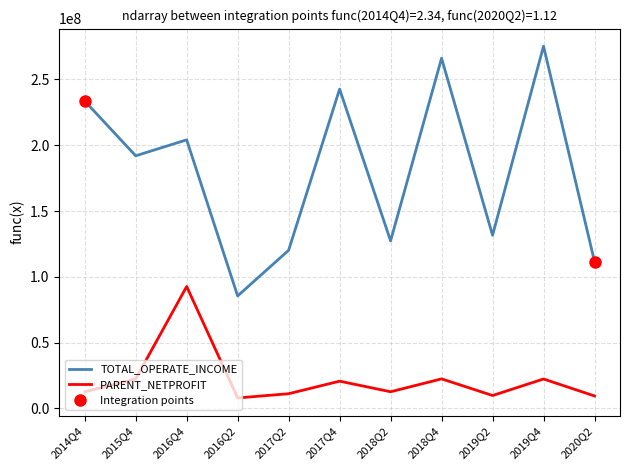

Reading right to left, transcribe all the data shown in this chart.

TOTAL_OPERATE_INCOME: 2020Q2=111601538.8	2019Q4=275266915.8	2019Q2=131580983.0	2018Q4=266115740.8	2018Q2=127328033.0	2017Q4=242654276.7	2017Q2=120166760.6	2016Q2=85454483.9	2016Q4=204089642.4	2015Q4=191958647.0	2014Q4=233596995.1
PARENT_NETPROFIT: 2020Q2=9430234.0	2019Q4=22335752.1	2019Q2=9768597.7	2018Q4=22427278.8	2018Q2=12624364.2	2017Q4=20679059.9	2017Q2=11142827.5	2016Q2=7922071.5	2016Q4=92628792.8	2015Q4=22392791.0	2014Q4=12591439.3